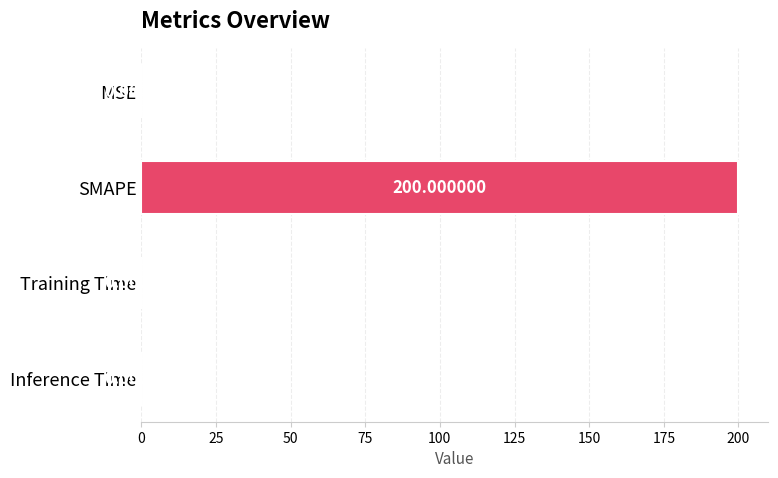

At which category does the chart reach its peak across all series?

SMAPE